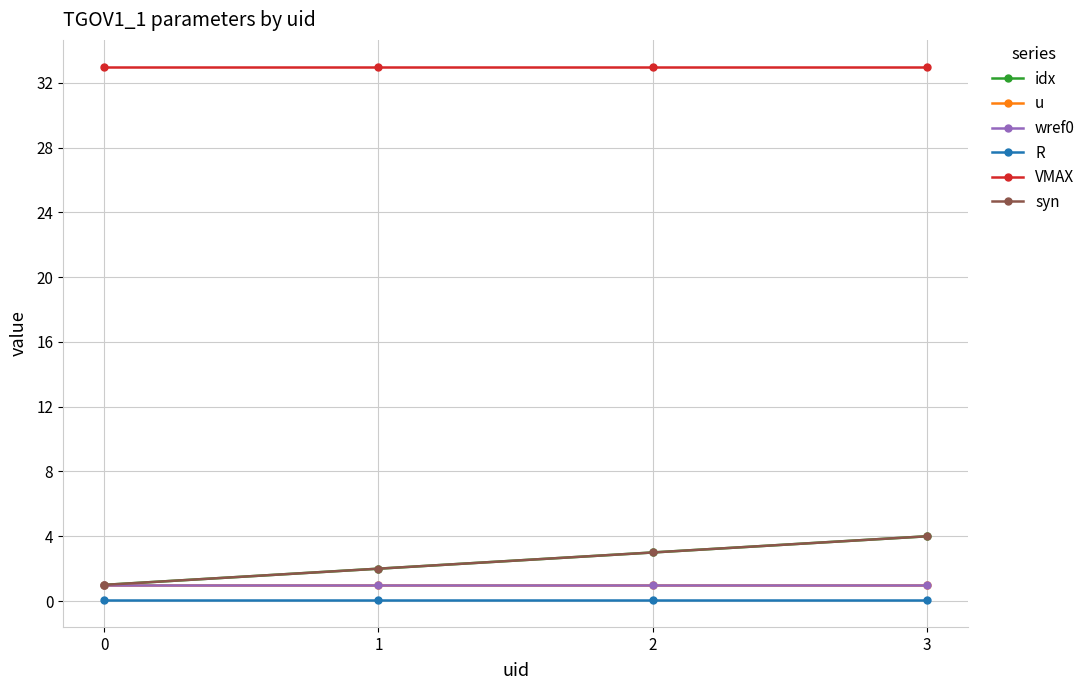

Read the u value at 3.

1.0